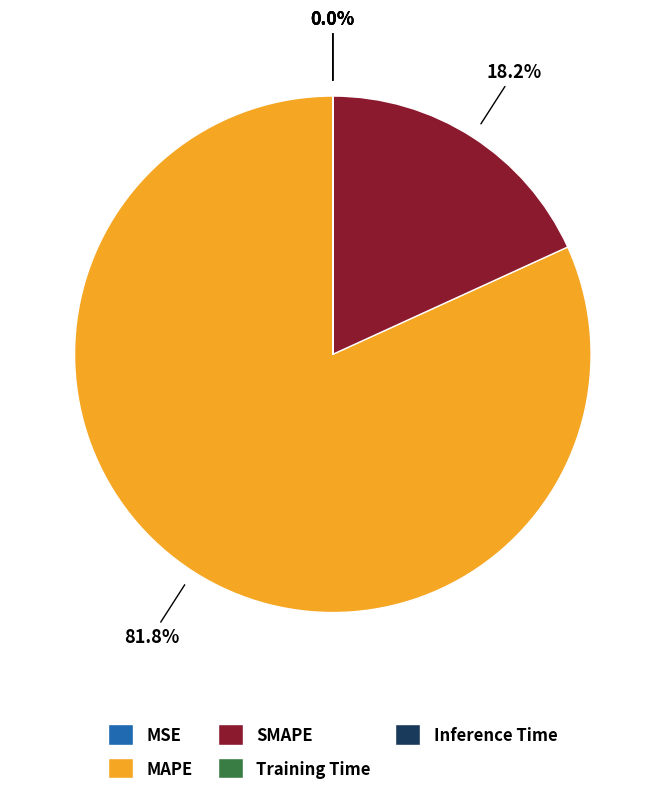

Which slice represents more than half of the pie?

MAPE